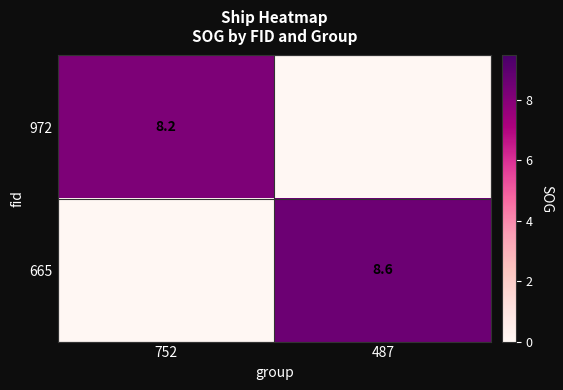

Is it true that 972 equals 8.2 at 752?

True